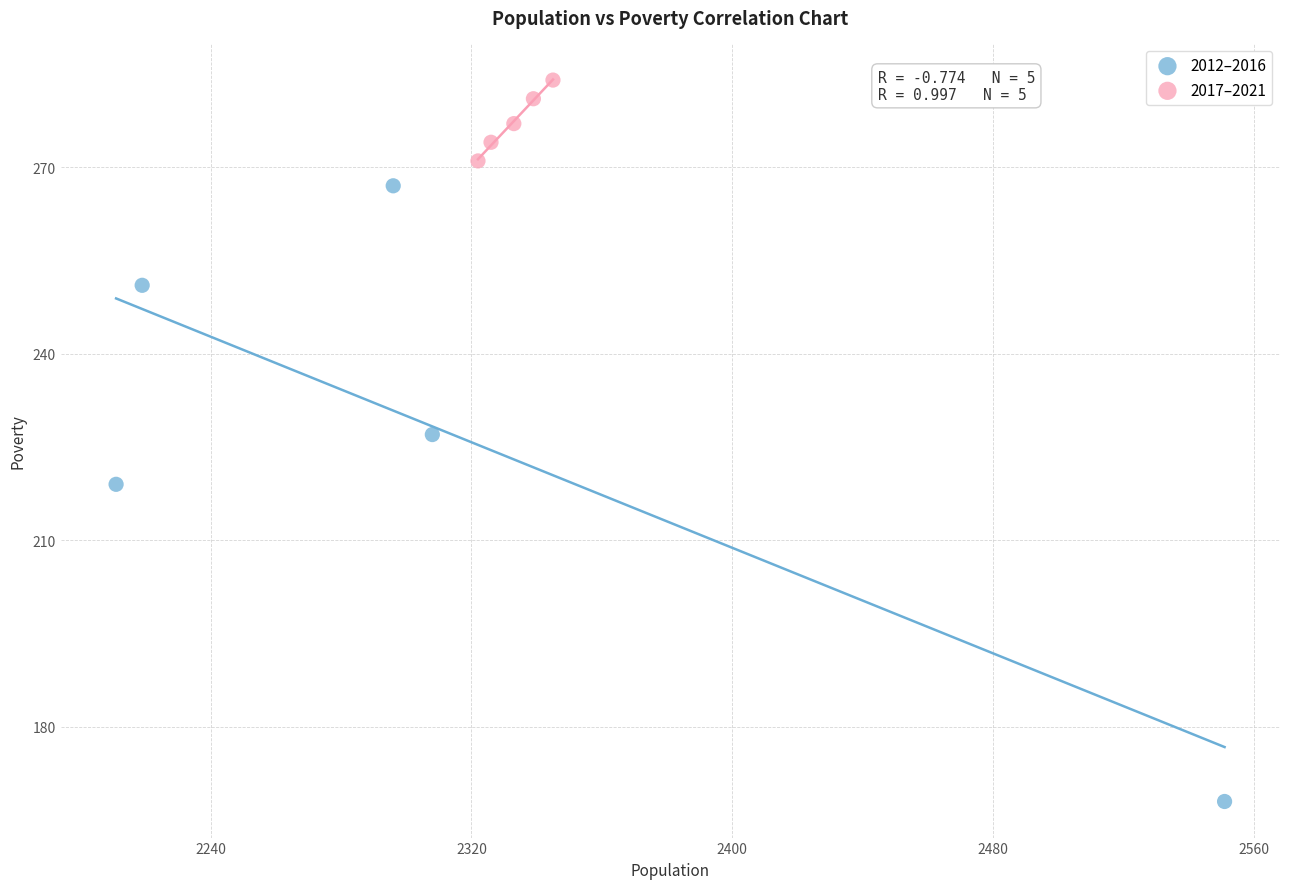

Which series reaches the minimum Y coordinate?

2012–2016